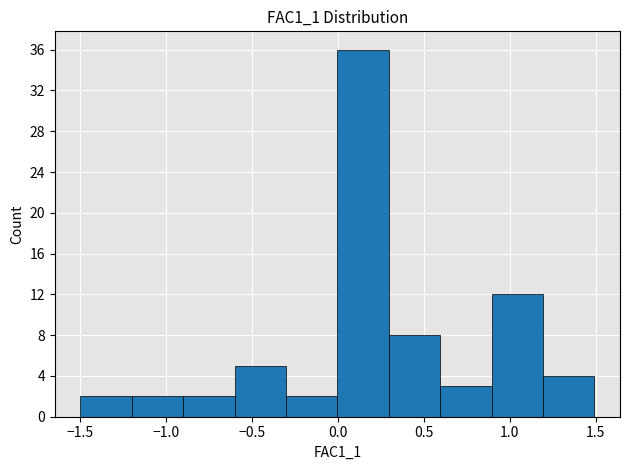

How tall is the bar that spans 0.6 to 0.9 on the x-axis? Neither the bar edges nor the heights are printed on the chart, so give them approximately, as read against the axes.

3